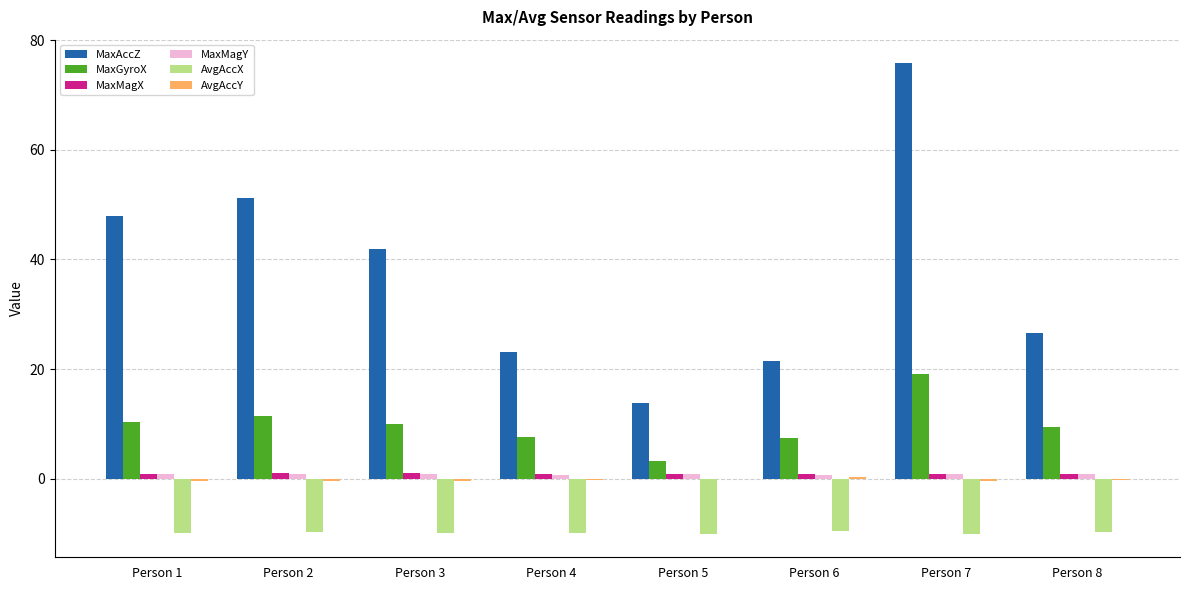

Are the bars grouped side by side (vs. stacked)?

Yes